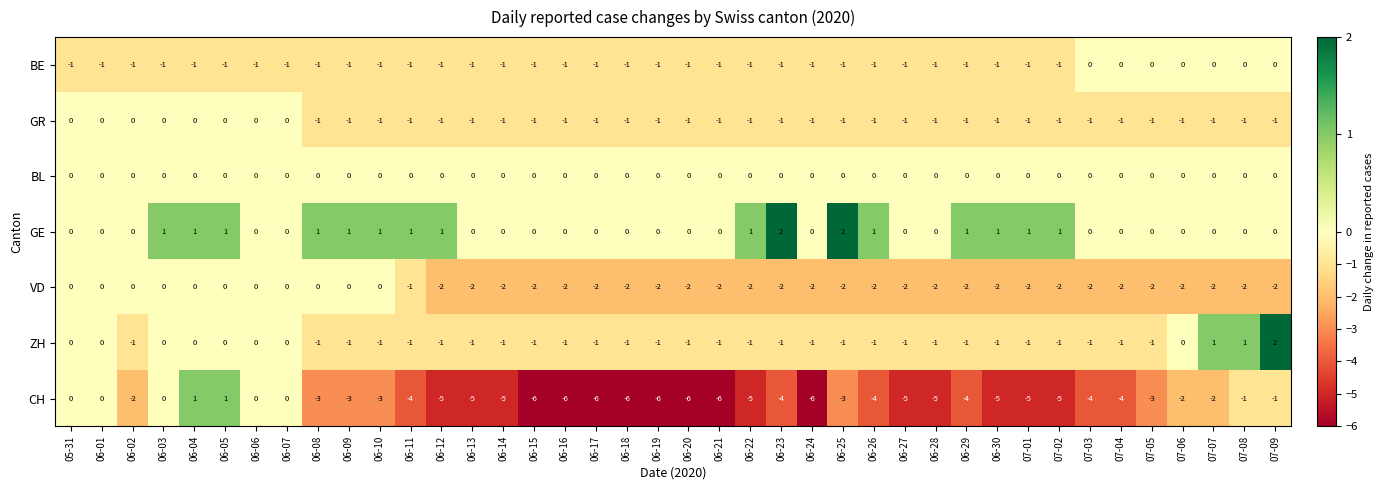

What is the sum of the CH values at 06-25 and 06-19?

-9